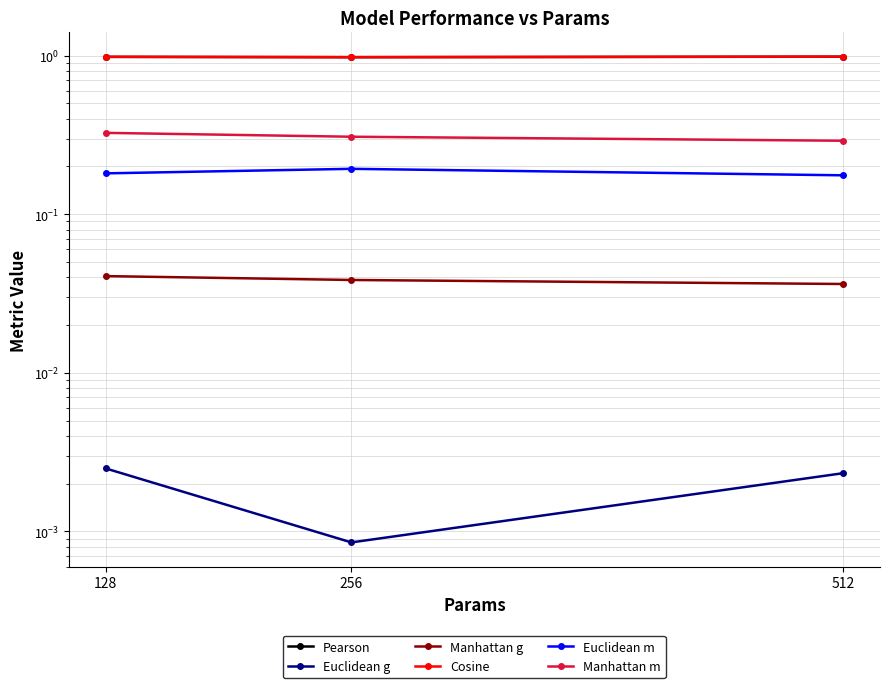

What is the greatest value displayed?

1.0